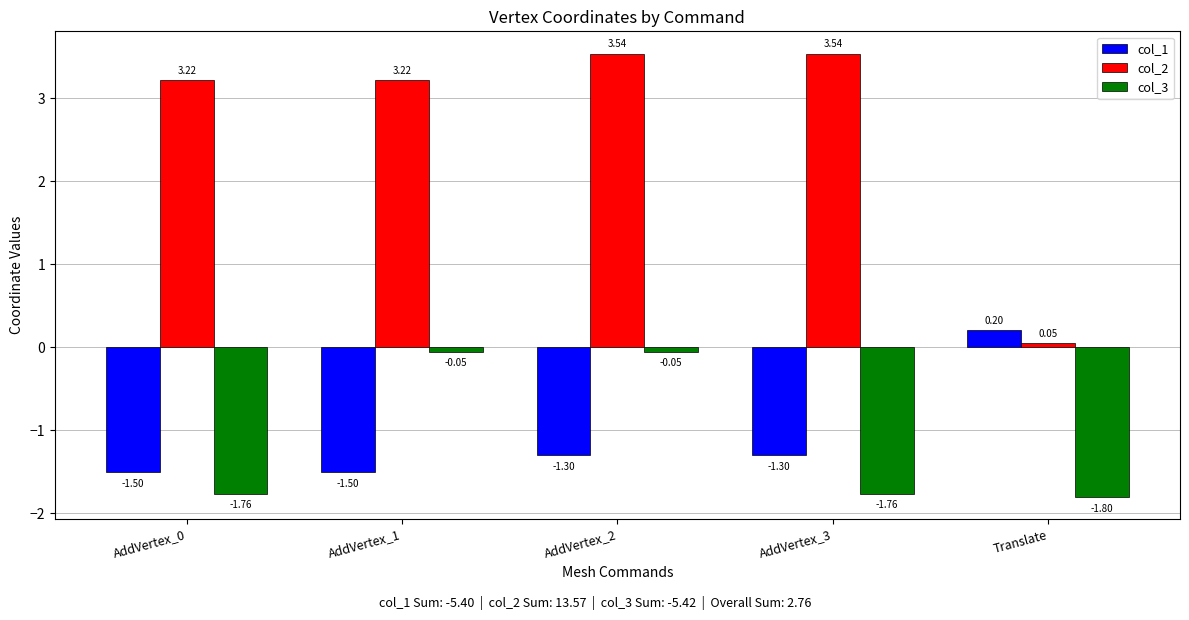

What is the sum of all col_1 values?

-5.4